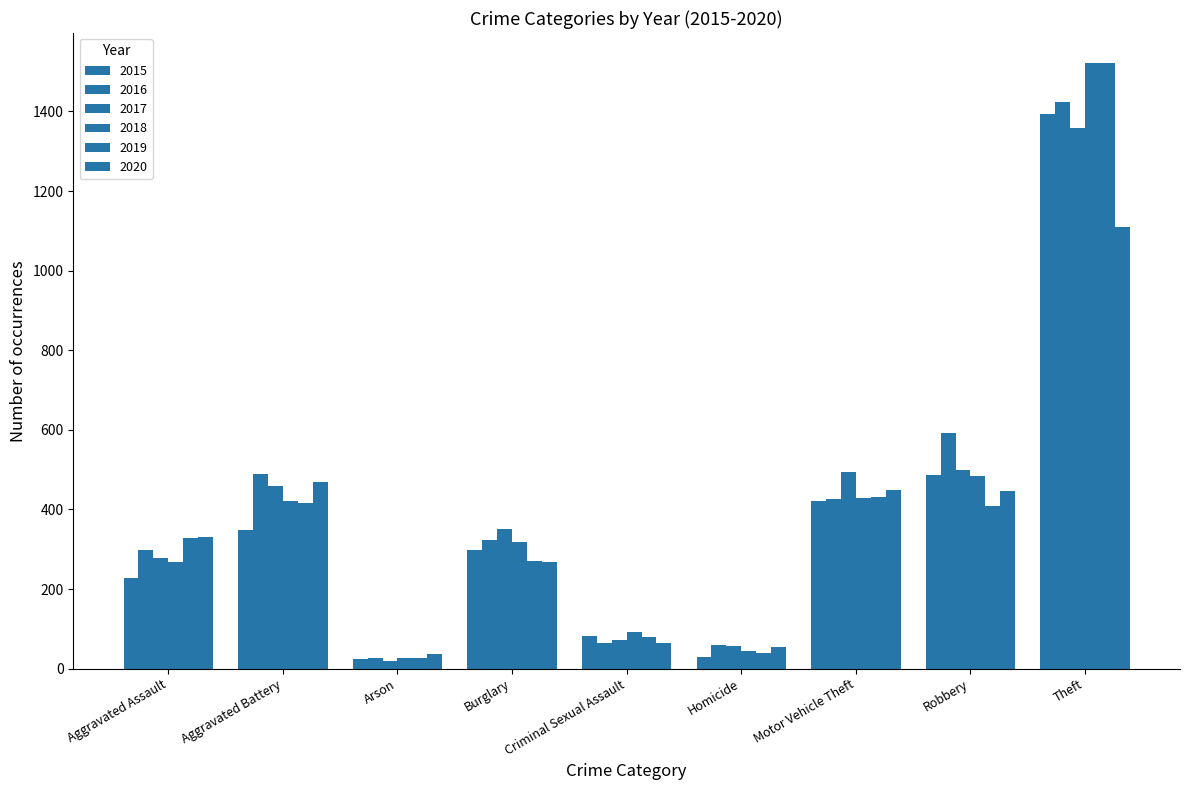

What is the greatest value displayed?

1521